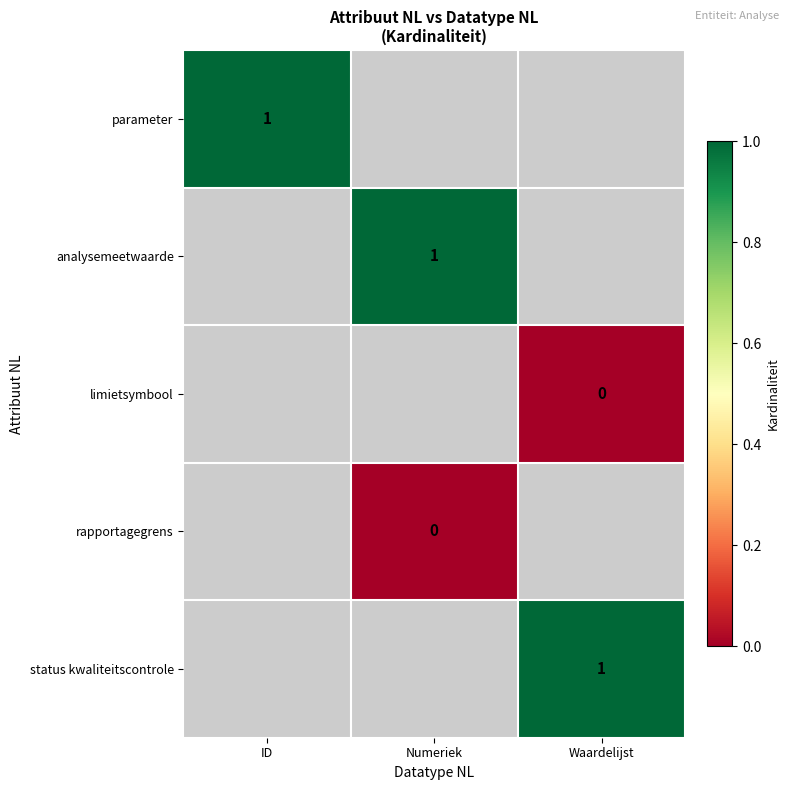

The status kwaliteitscontrole series shows 1 at Waardelijst. True or false?

True